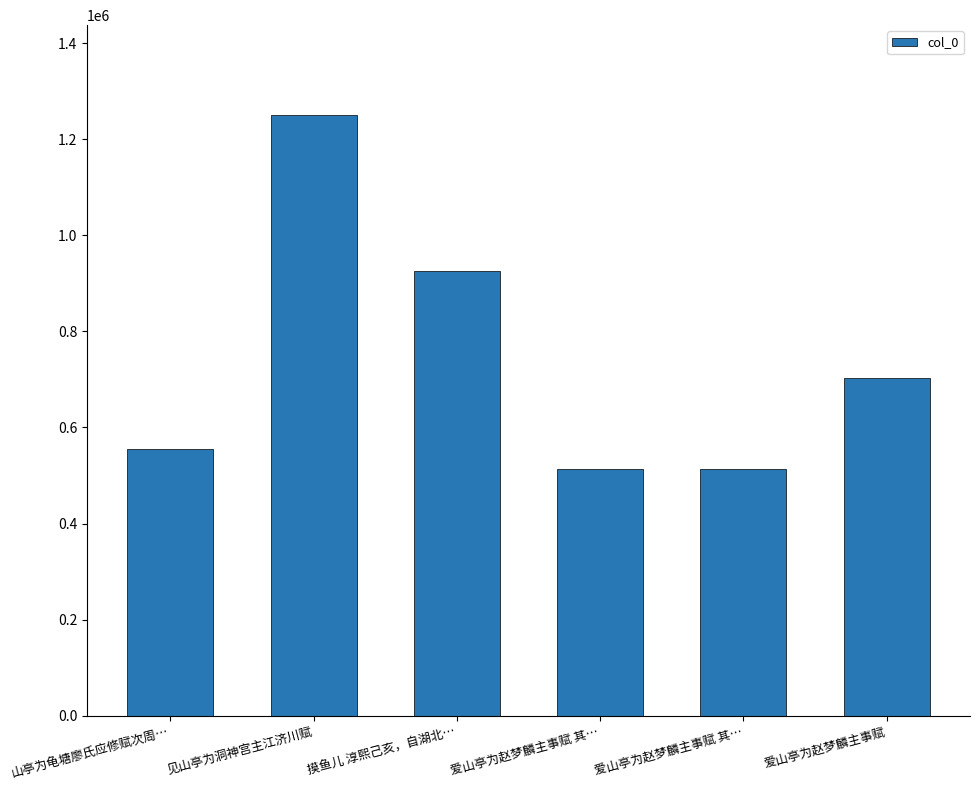

How many bars are there in total?

6